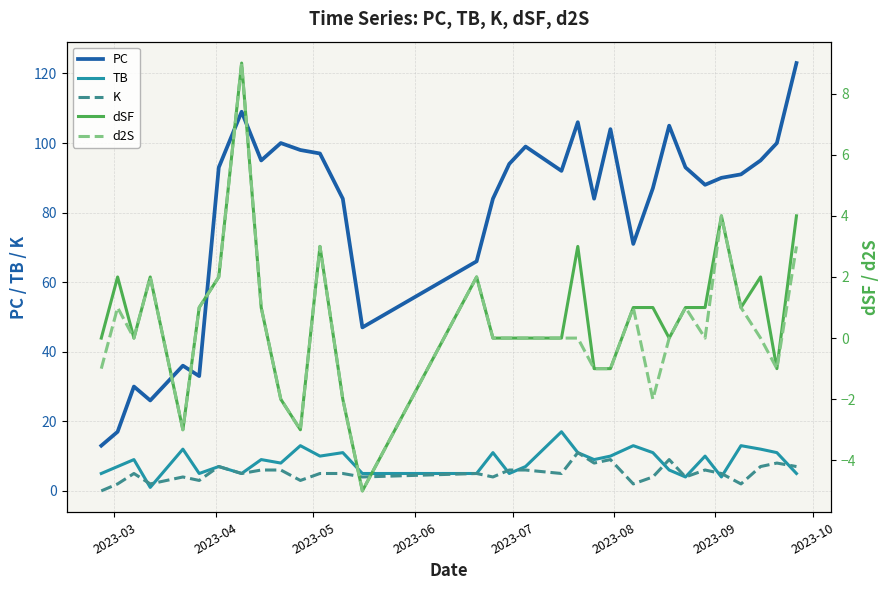

What is the value of the PC point at the 6th from the left?

33